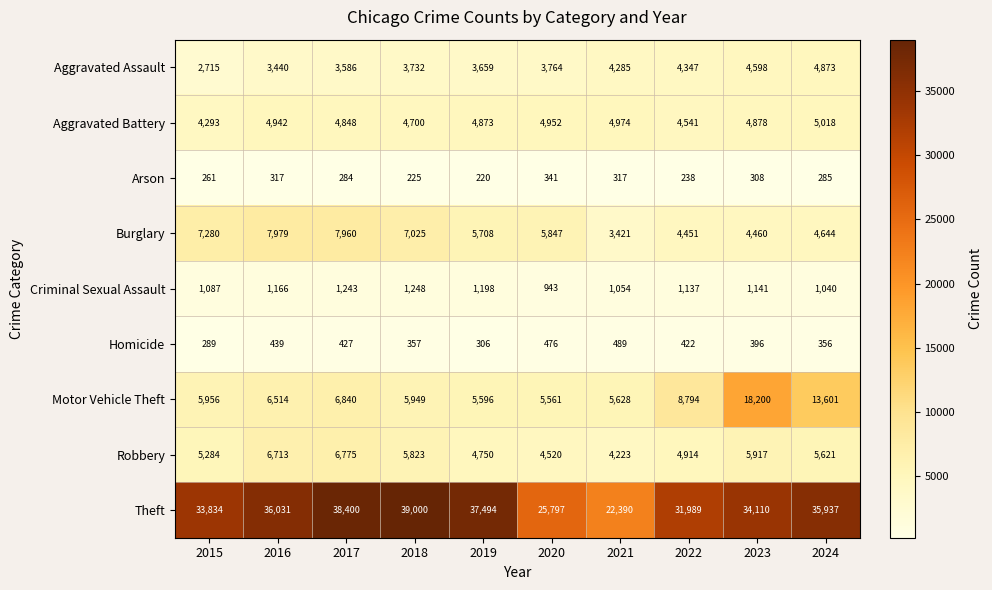

At which category is the sum across all series the highest?

2023